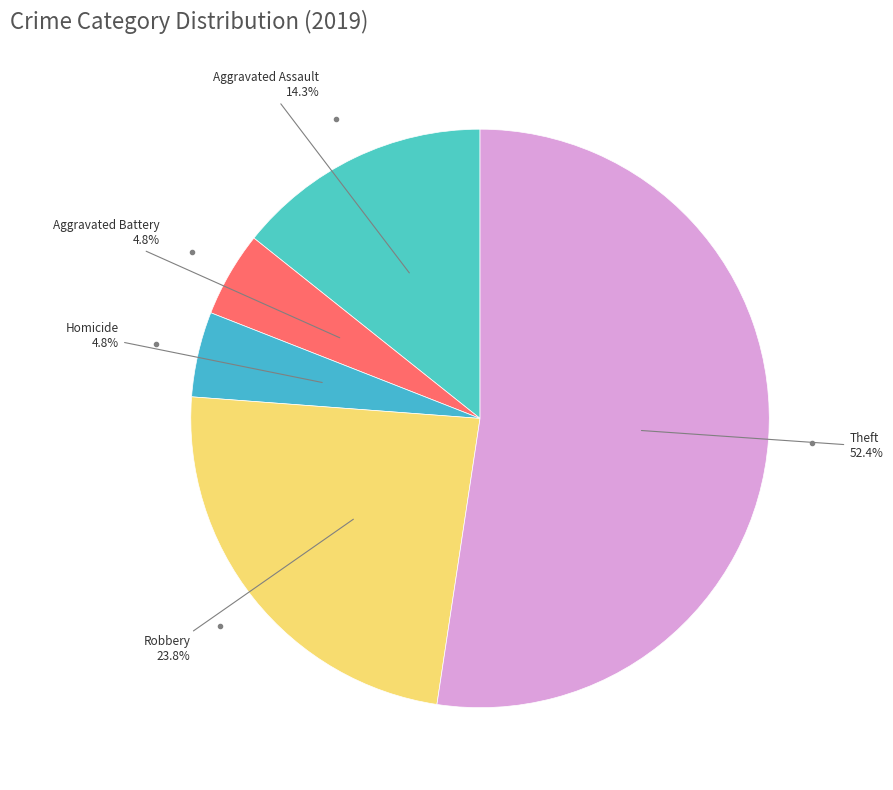

What is the largest slice in the pie chart?

Theft